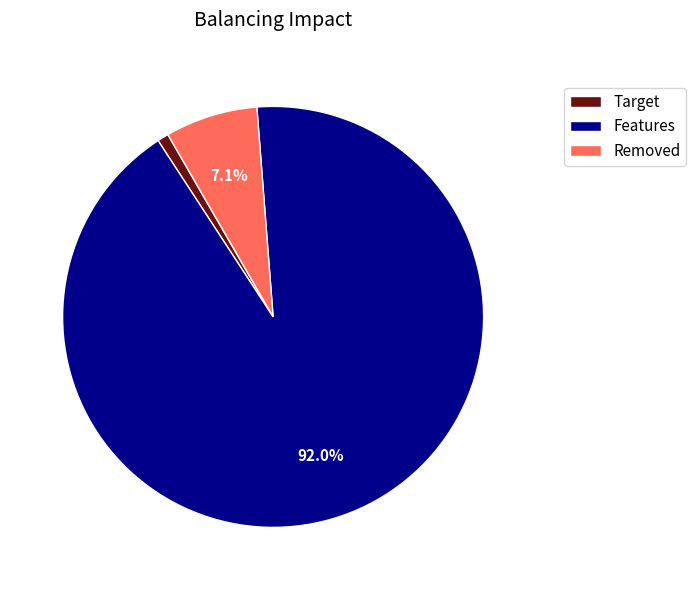

What is the smallest slice in the pie chart?

Target